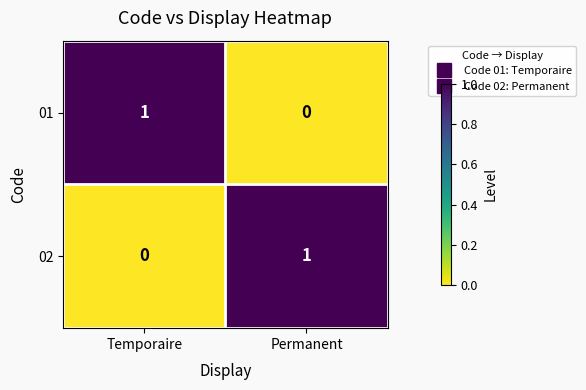

Reading right to left, extract all data points from this chart.

01: 0	1
02: 1	0